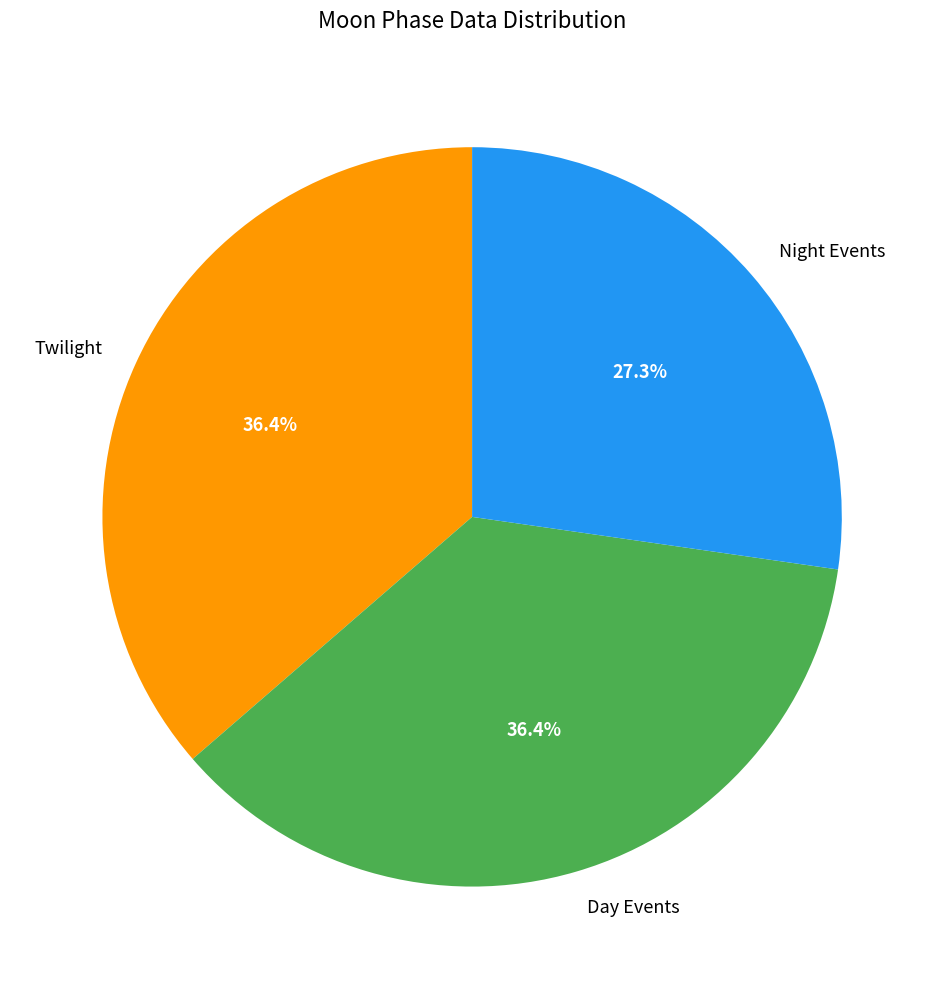

Does Day Events represent more than half of the total?

No